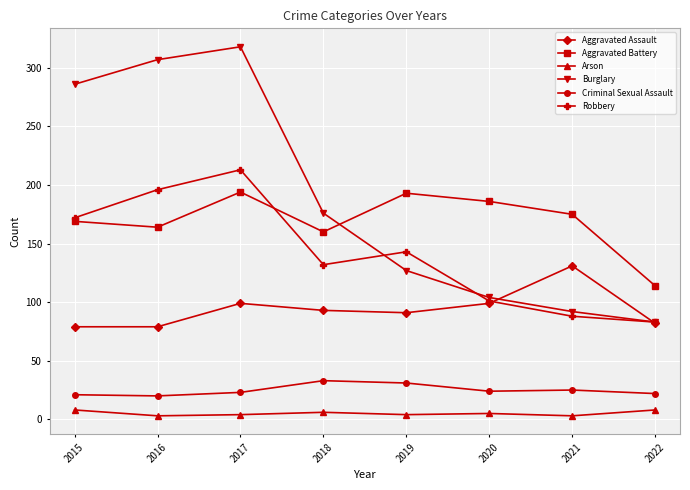

At which label is Burglary closest to 200?

2018